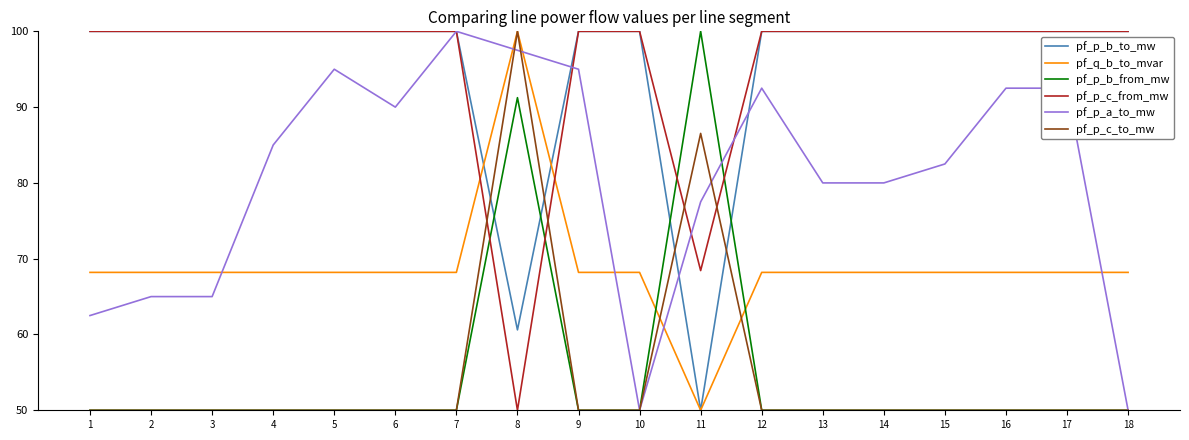

Is it true that pf_p_b_from_mw equals 65.4 at 6?

False